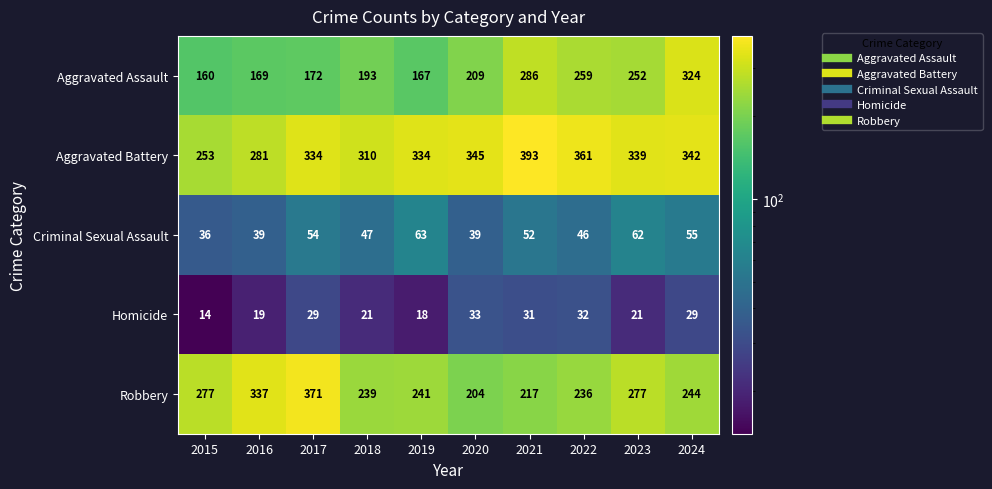

How many distinct data groups are displayed?

5